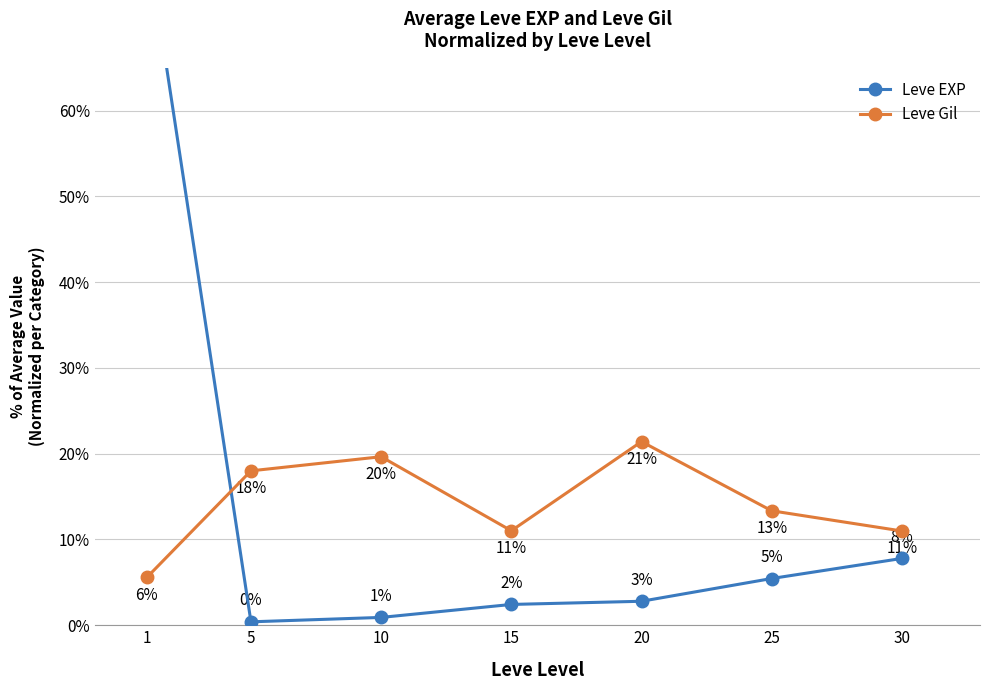

After their last crossing, which series has the higher values: Leve EXP or Leve Gil?

Leve Gil